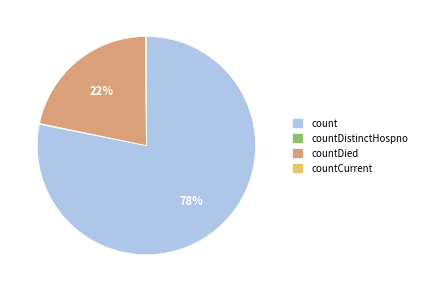

Do countDied and count together represent more than half of the pie?

Yes